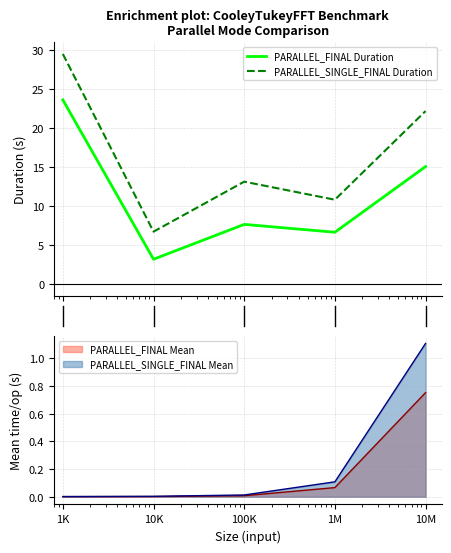

True or false: PARALLEL_SINGLE_FINAL Duration and PARALLEL_FINAL Duration cross at least once.

False